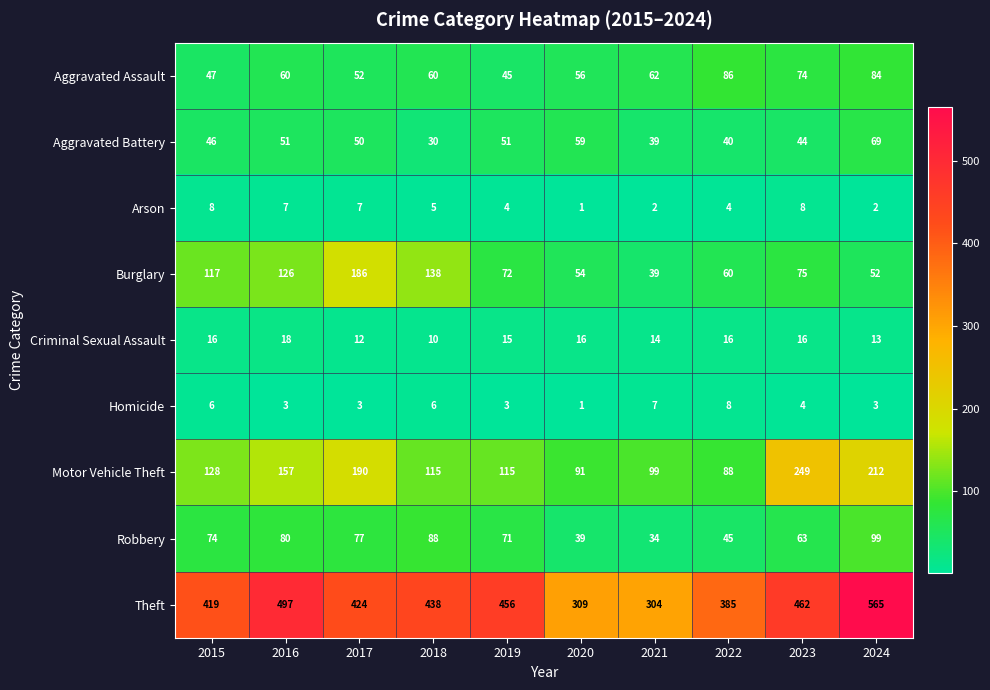

At which category does the chart reach its peak across all series?

2024